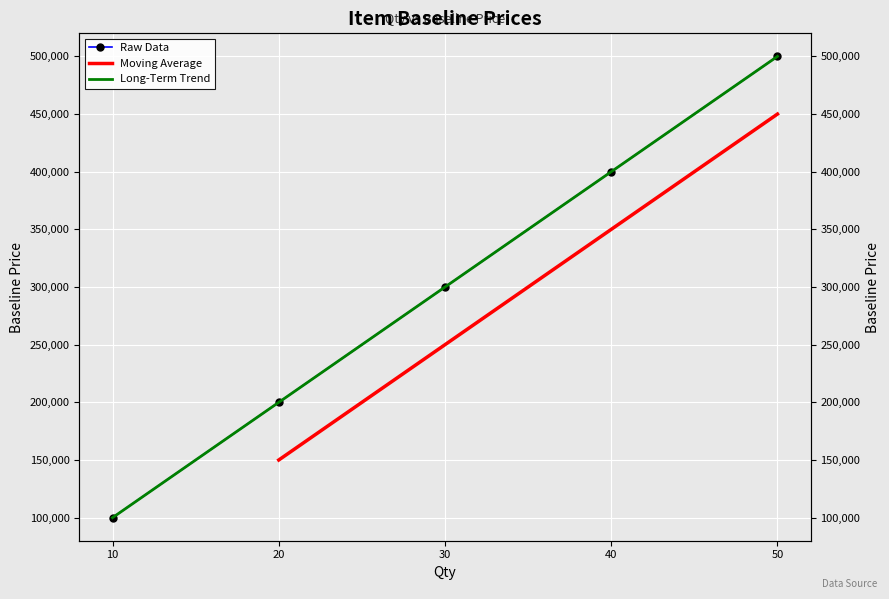

List the labels in order of value, smallest first.

10, 20, 30, 40, 50